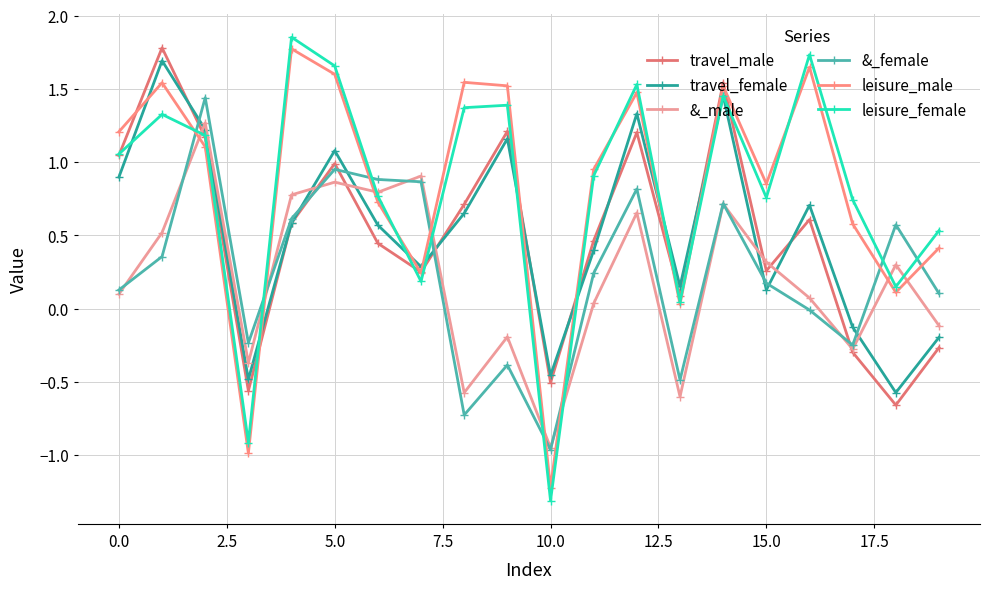

Count the number of data series in this chart.

6